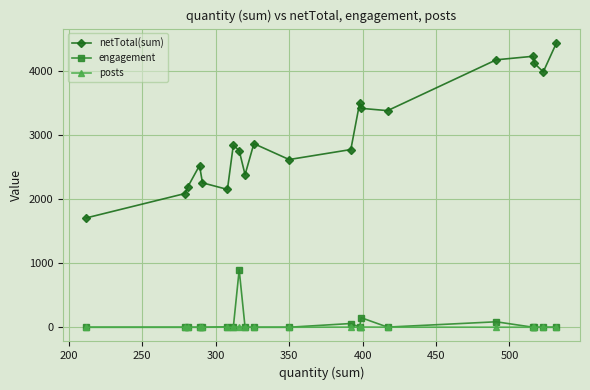

List the series in order of their peak value, lowest first.

posts, engagement, netTotal(sum)